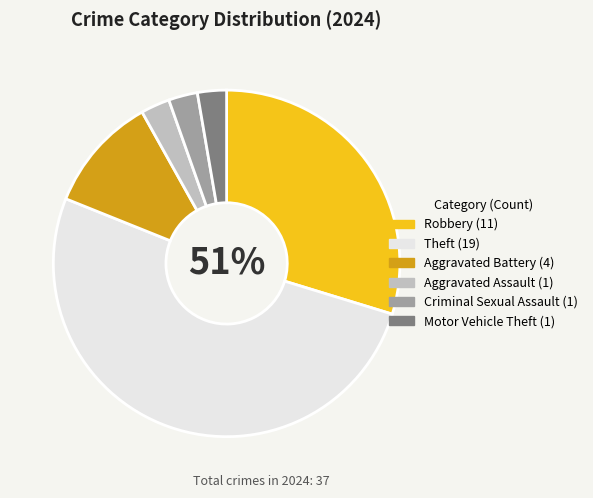

To the nearest percent, what is the average slice percentage?

17%